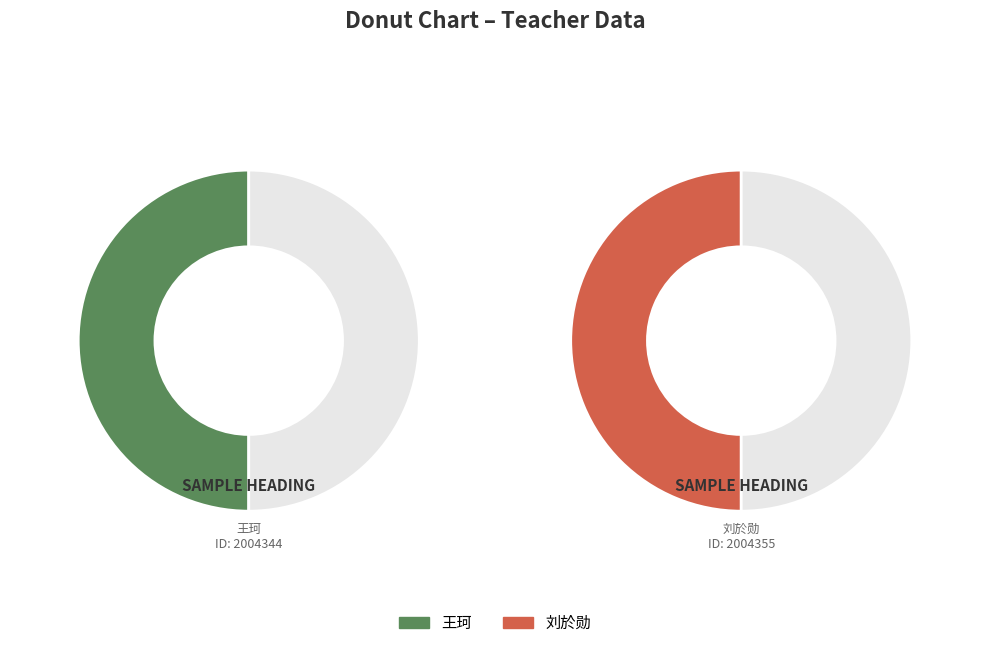

Approximately how many times larger is the value at 王珂 compared to 刘於勋?

1.0